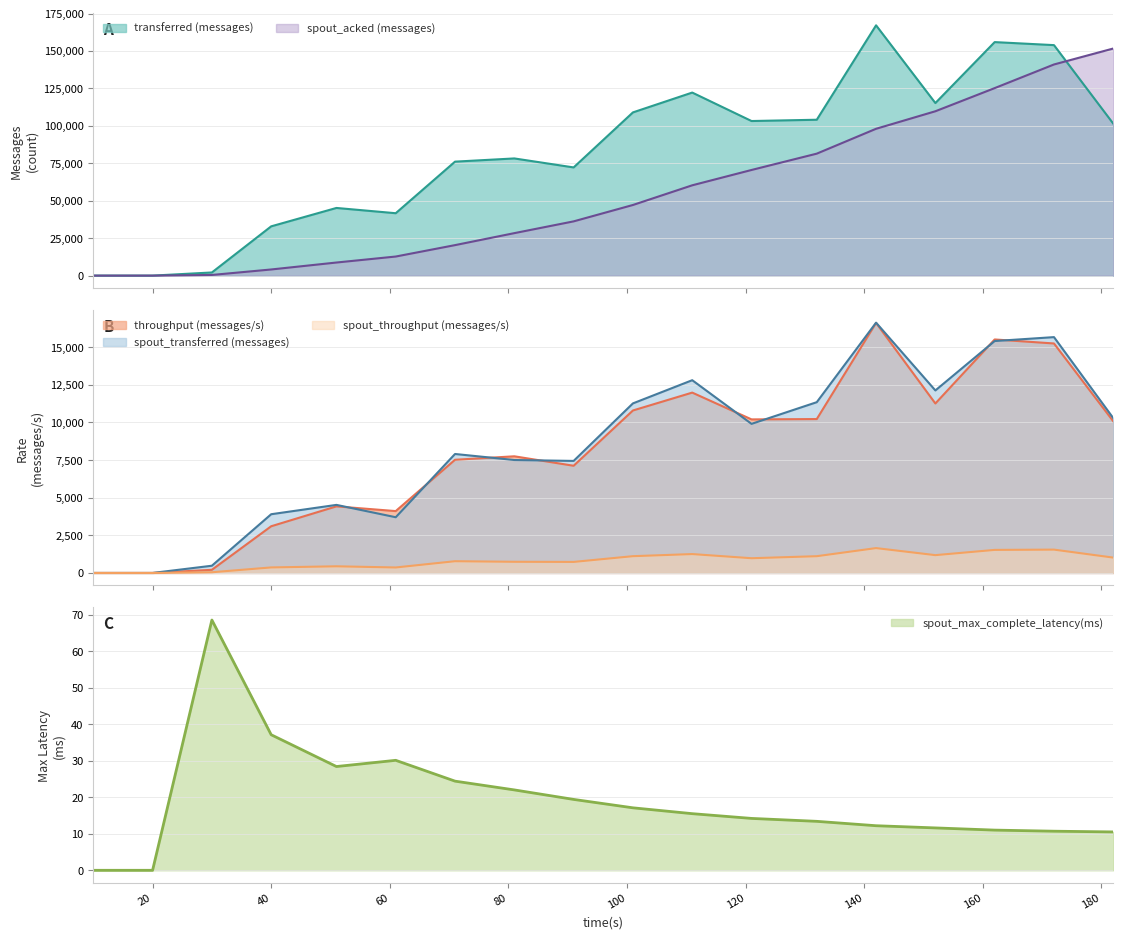

Rank the series at 61 from lowest to highest value.

spout_max_complete_latency(ms), spout_throughput (messages/s), spout_transferred (messages), throughput (messages/s), spout_acked (messages), transferred (messages)